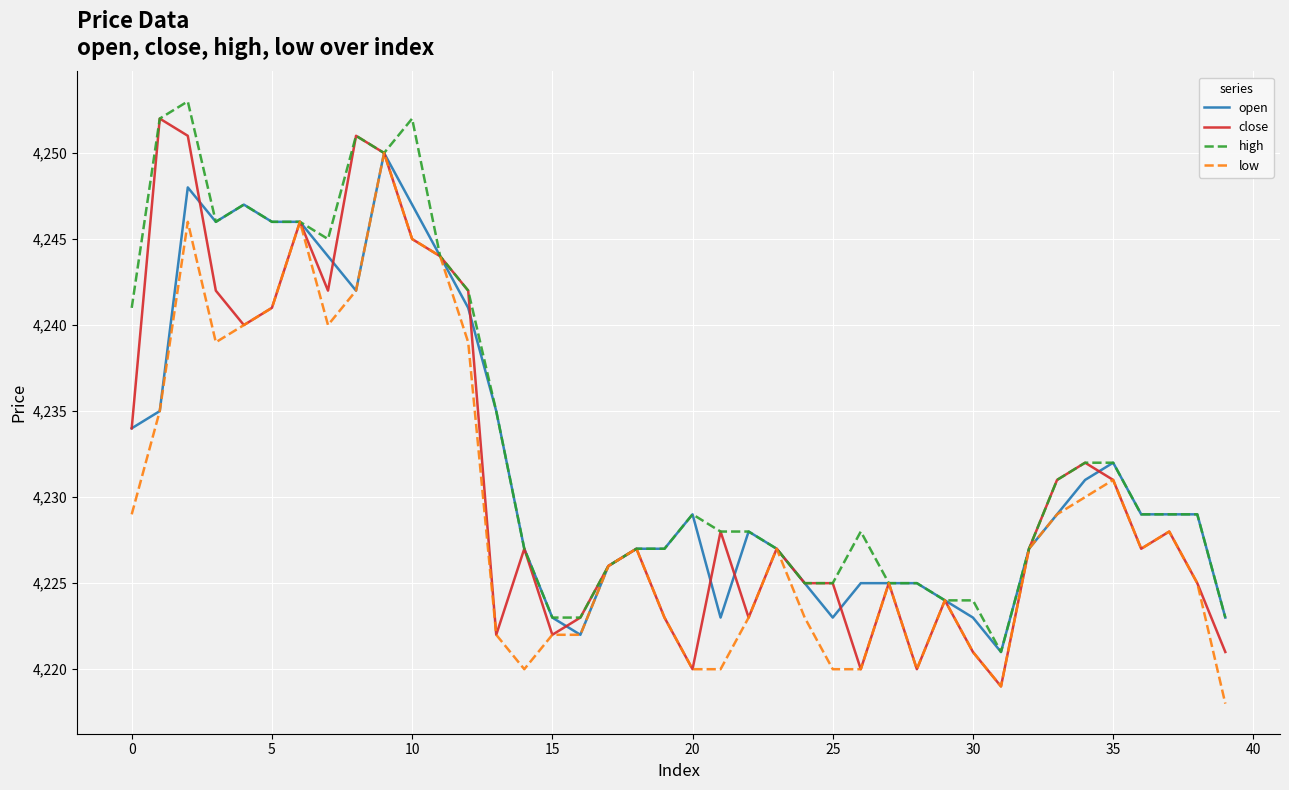

What is the greatest value displayed?

4253